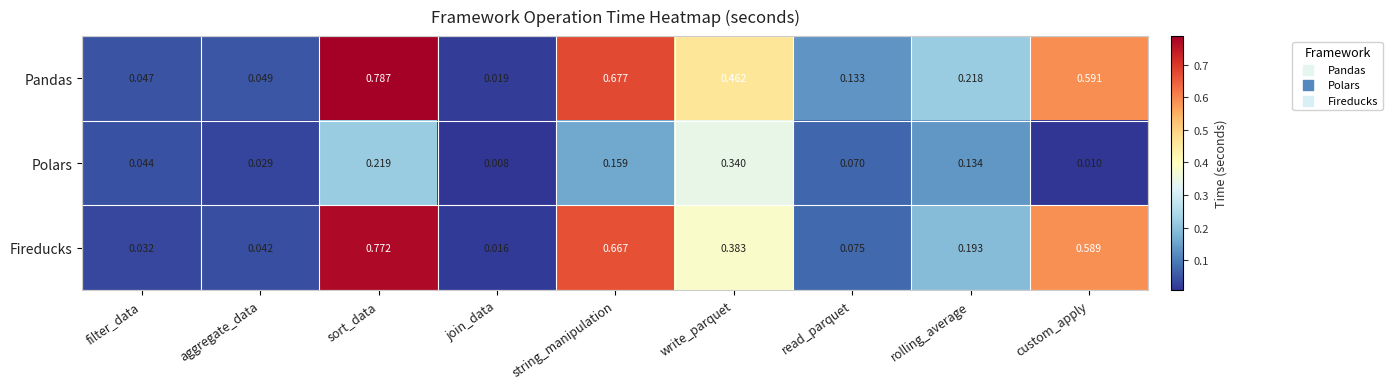

Which series changed the most between rolling_average and custom_apply?

Fireducks